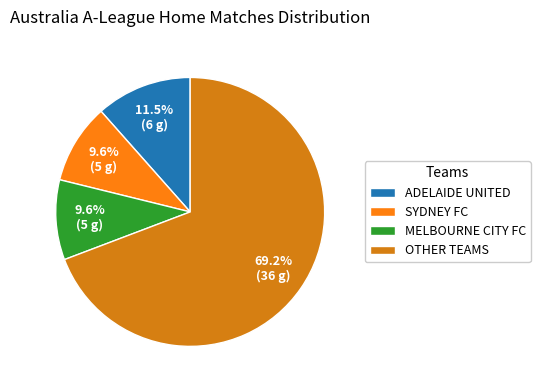

Is there a majority slice in this chart?

Yes